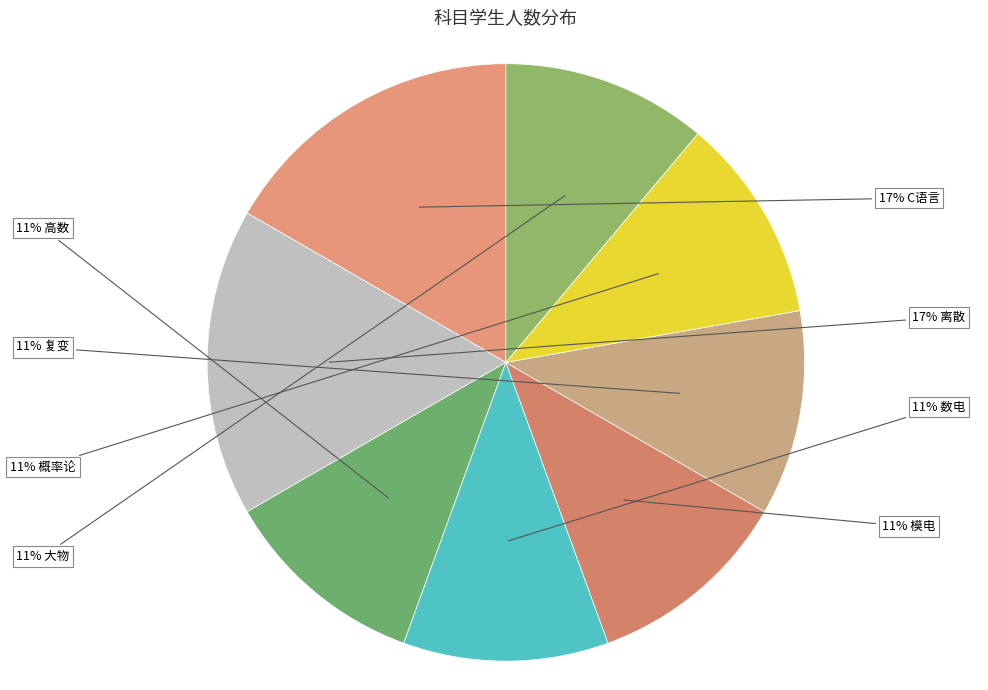

How many slices are in this pie chart?

8